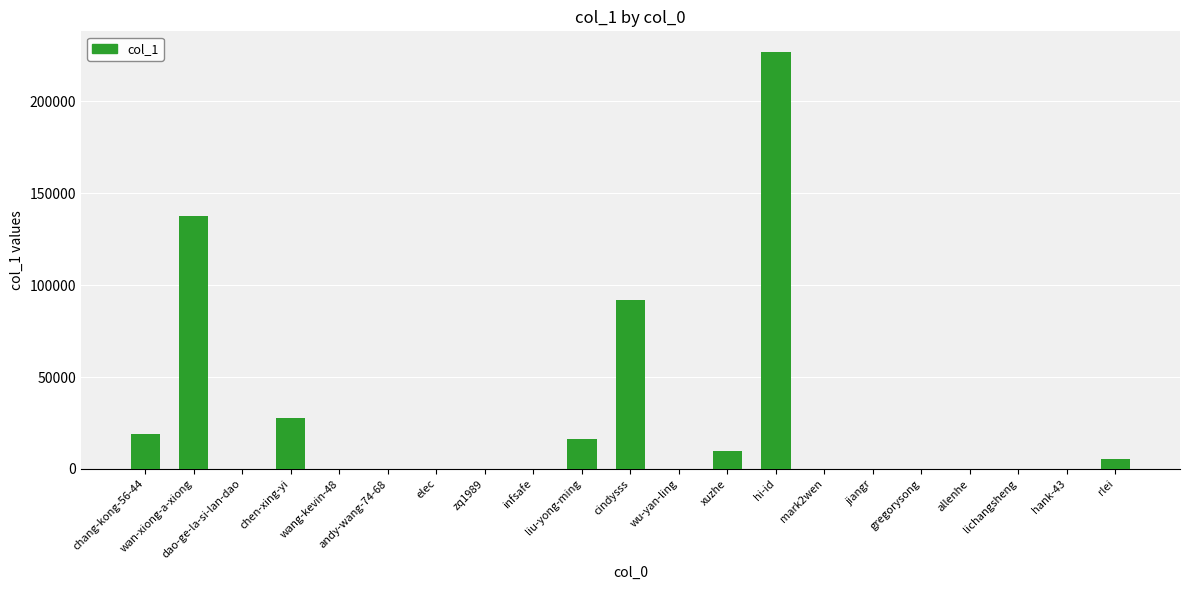

What is the greatest value displayed?

226728